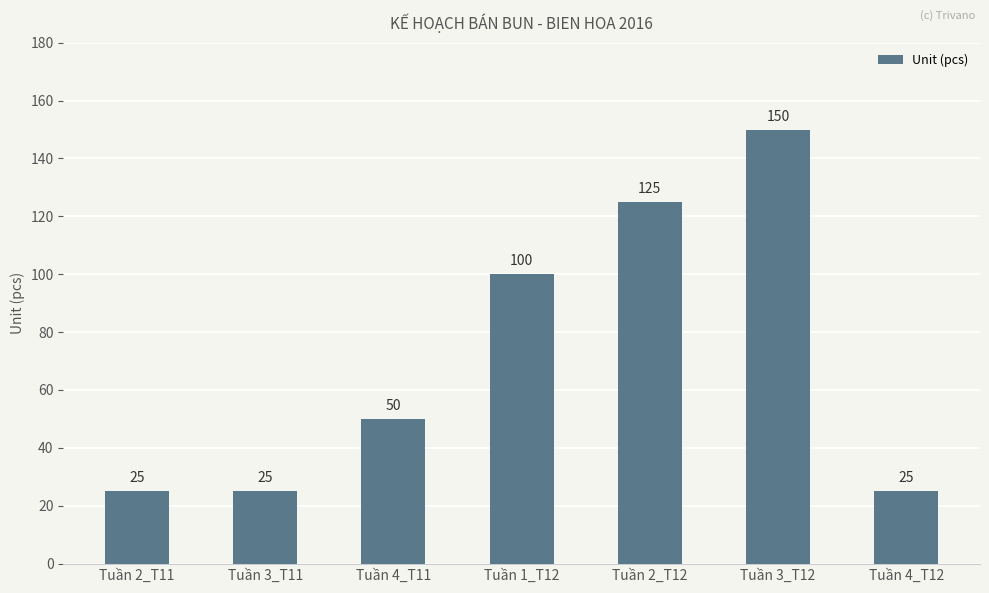

Read the value at Tuần 2_T12.

125